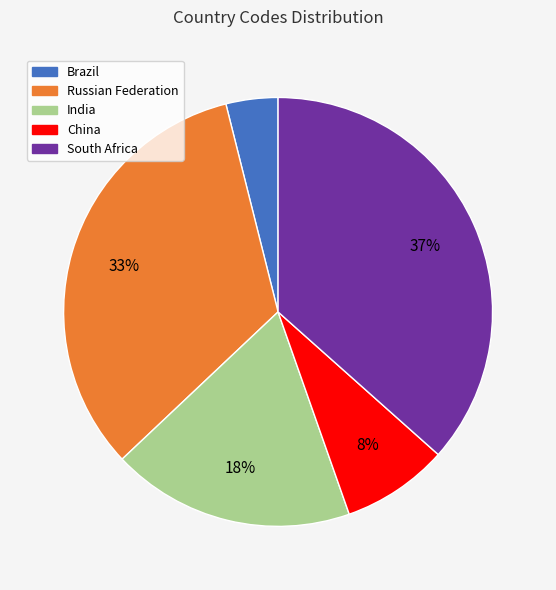

Rank the categories by value from lowest to highest.

Brazil, China, India, Russian Federation, South Africa